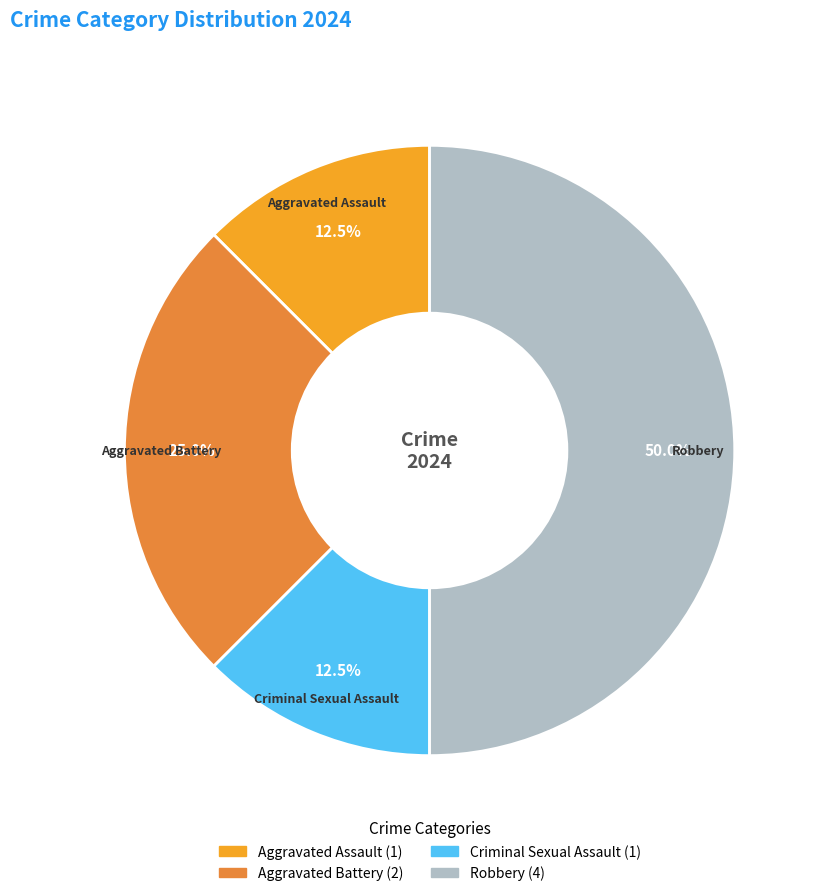

Approximately how many times larger is the value at Criminal Sexual Assault compared to Aggravated Assault?

1.0